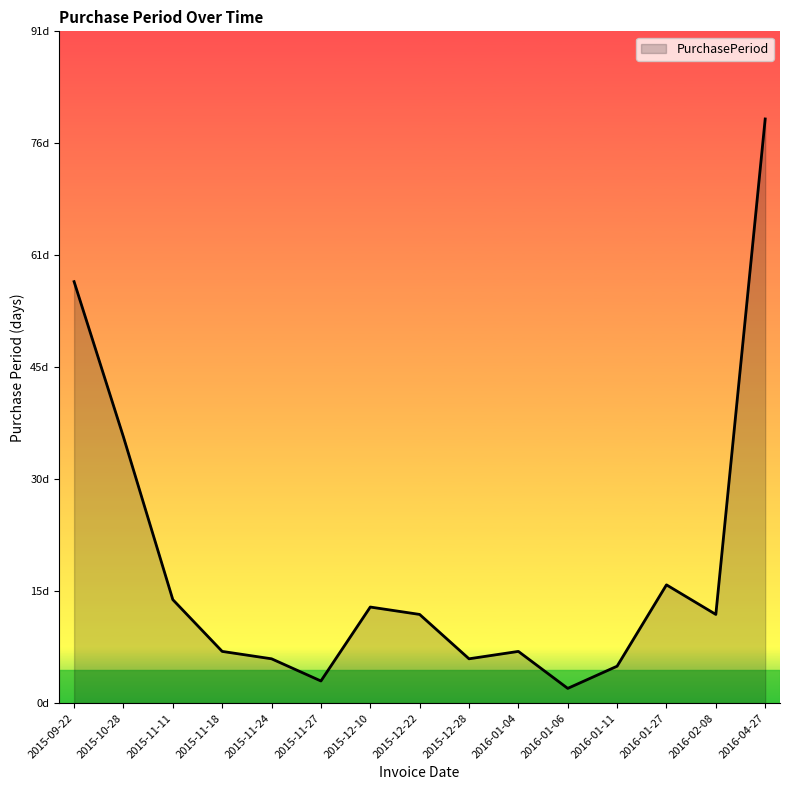

What is the label of the 7th point from the left?

2015-12-10